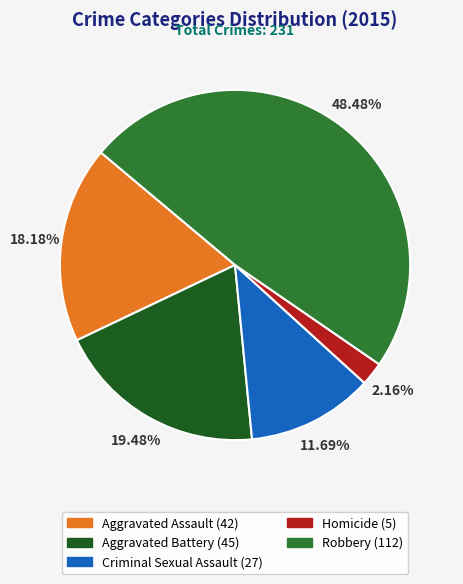

Does Homicide account for over 50% of the chart?

No